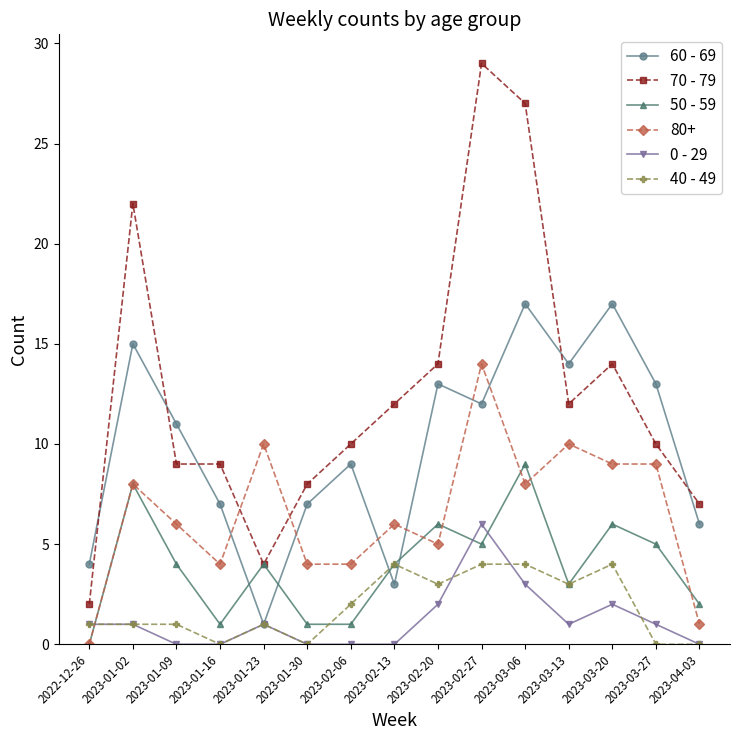

Which series ends up on top after the final intersection of 50 - 59 and 60 - 69?

60 - 69